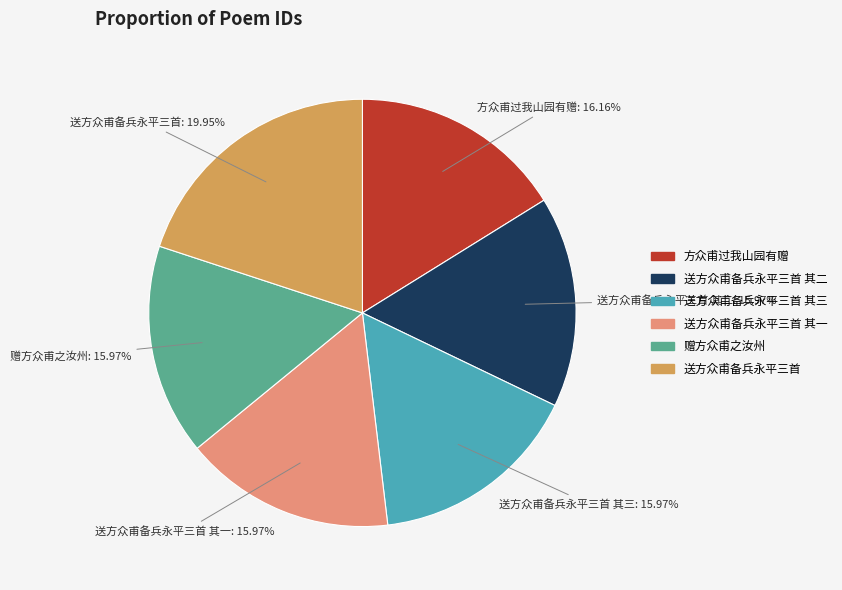

Combined, what portion of the pie is 送方众甫备兵永平三首 and 送方众甫备兵永平三首 其三?

35.9%